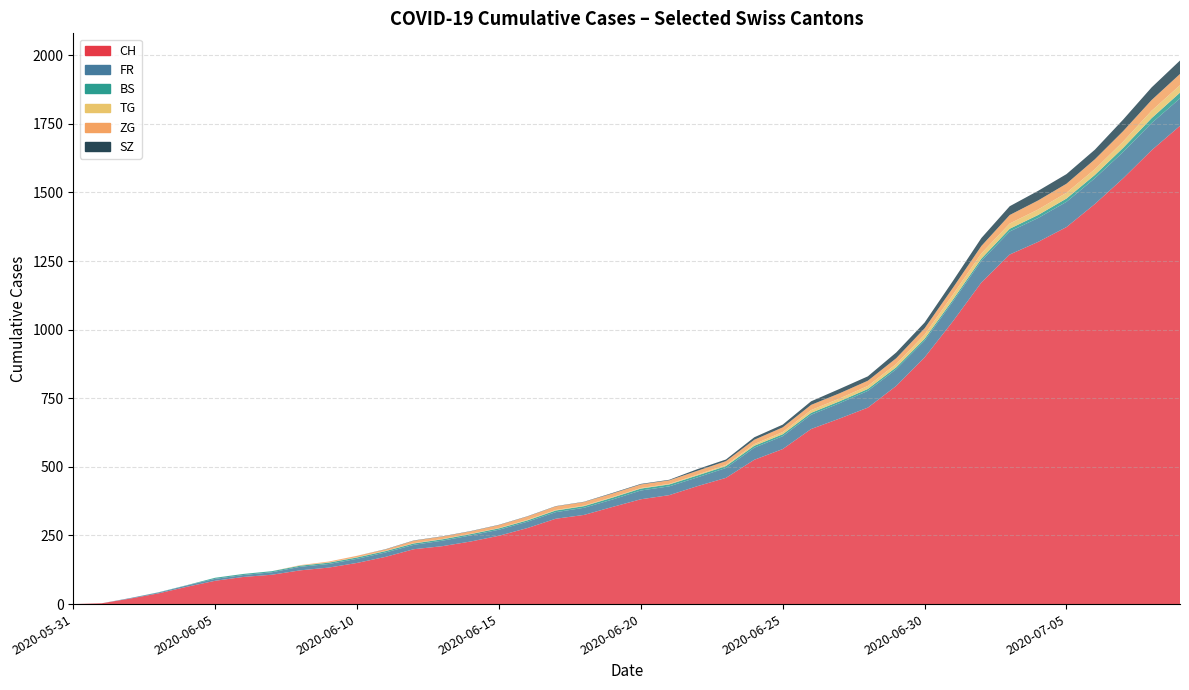

Rank the series at 2020-06-14 from lowest to highest value.

TG, SZ, BS, ZG, FR, CH